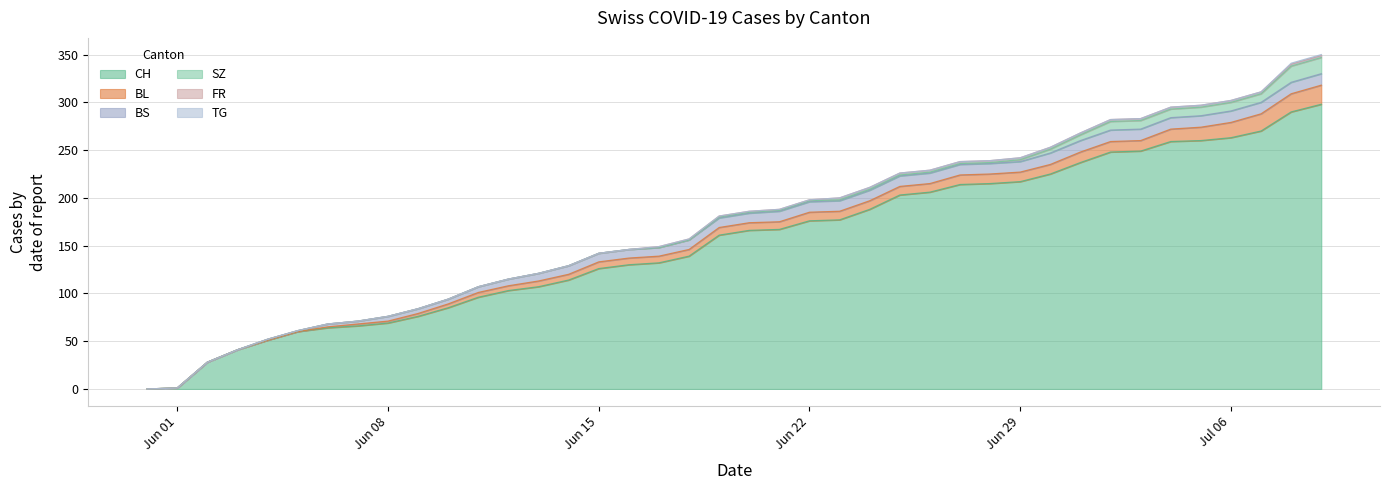

What is the difference between the maximum and second lowest values in the FR series?

2